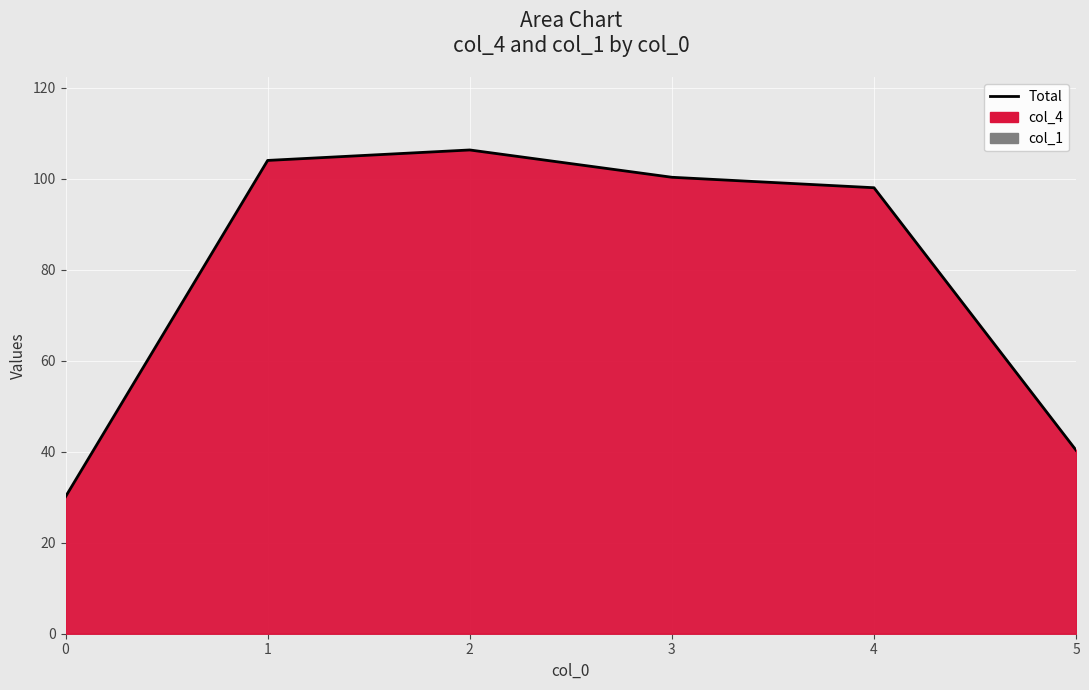

Which category has the highest value across all series?

2